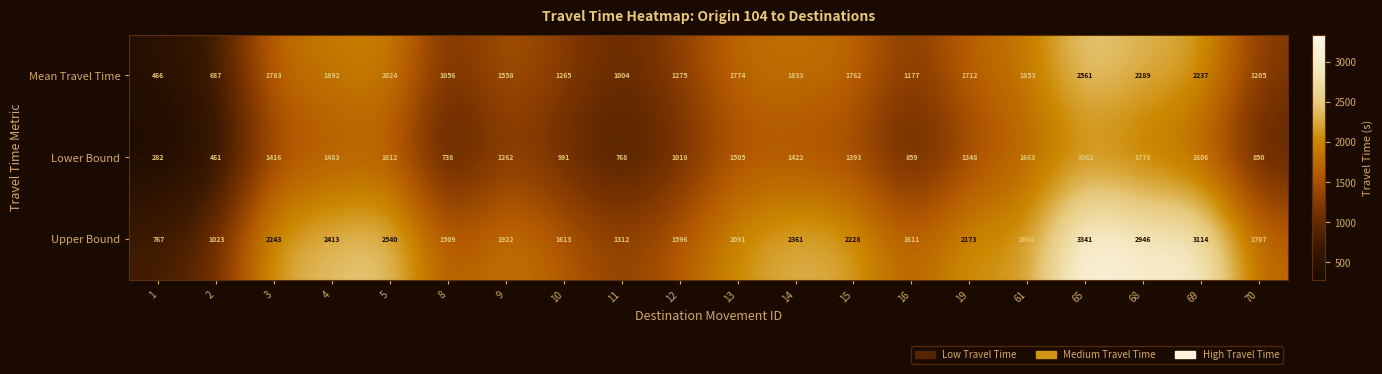

What is the average value of the Mean Travel Time series?

1571